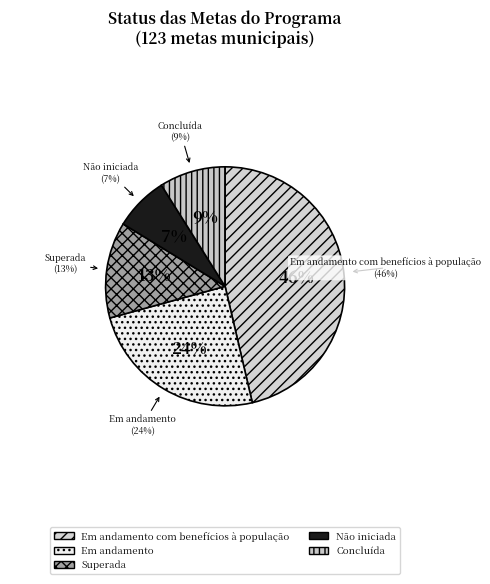

Does any single category account for the majority?

No